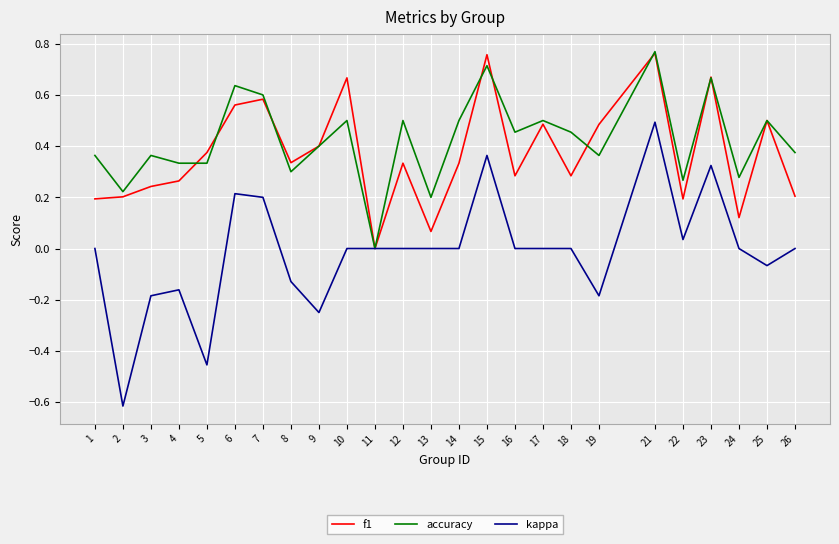

At 12, list the series in order from smallest to largest.

kappa, f1, accuracy